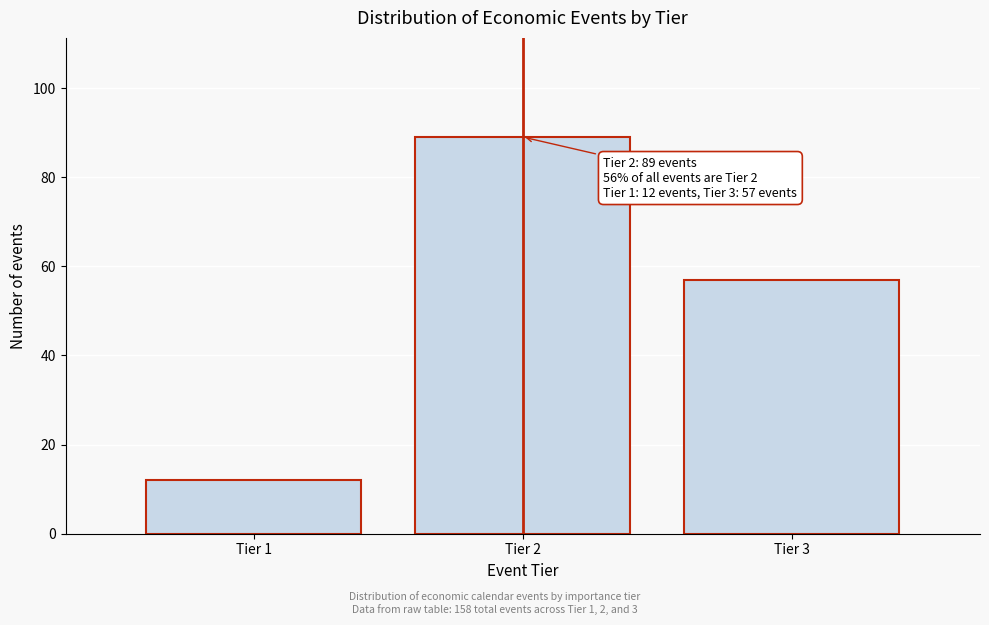

Reading right to left, what are all the values shown in this chart?

Tier 3=57	Tier 2=89	Tier 1=12